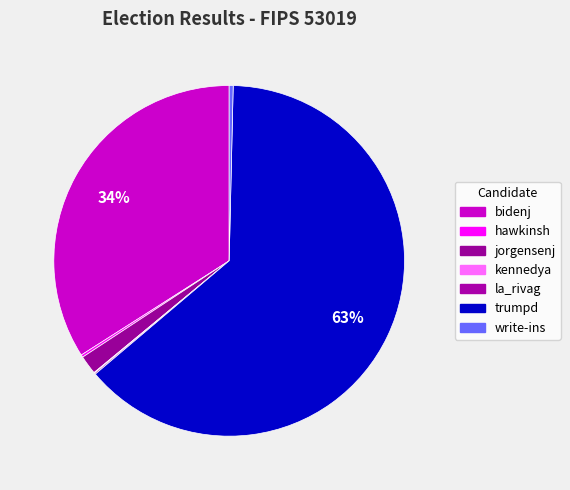

Rank the categories by value from highest to lowest.

trumpd, bidenj, jorgensenj, write-ins, hawkinsh, la_rivag, kennedya